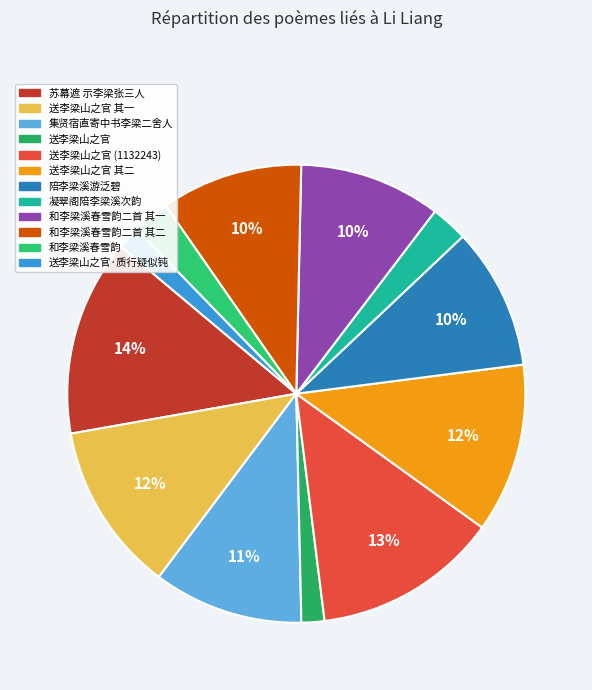

What is the smallest slice in the pie chart?

送李梁山之官